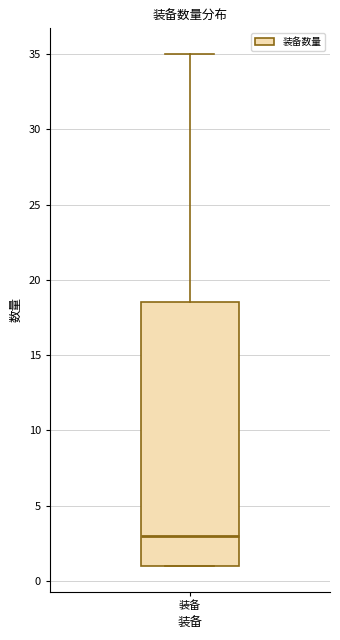

Read this box plot against the y-axis: the position of the median line, the range covered by the box, and the ends of both whiskers. The values are not printed on the chart, so give them approximately, as read against the axis.

median 3.0, box 1.0 to 18.5, whiskers 1.0 to 35.0